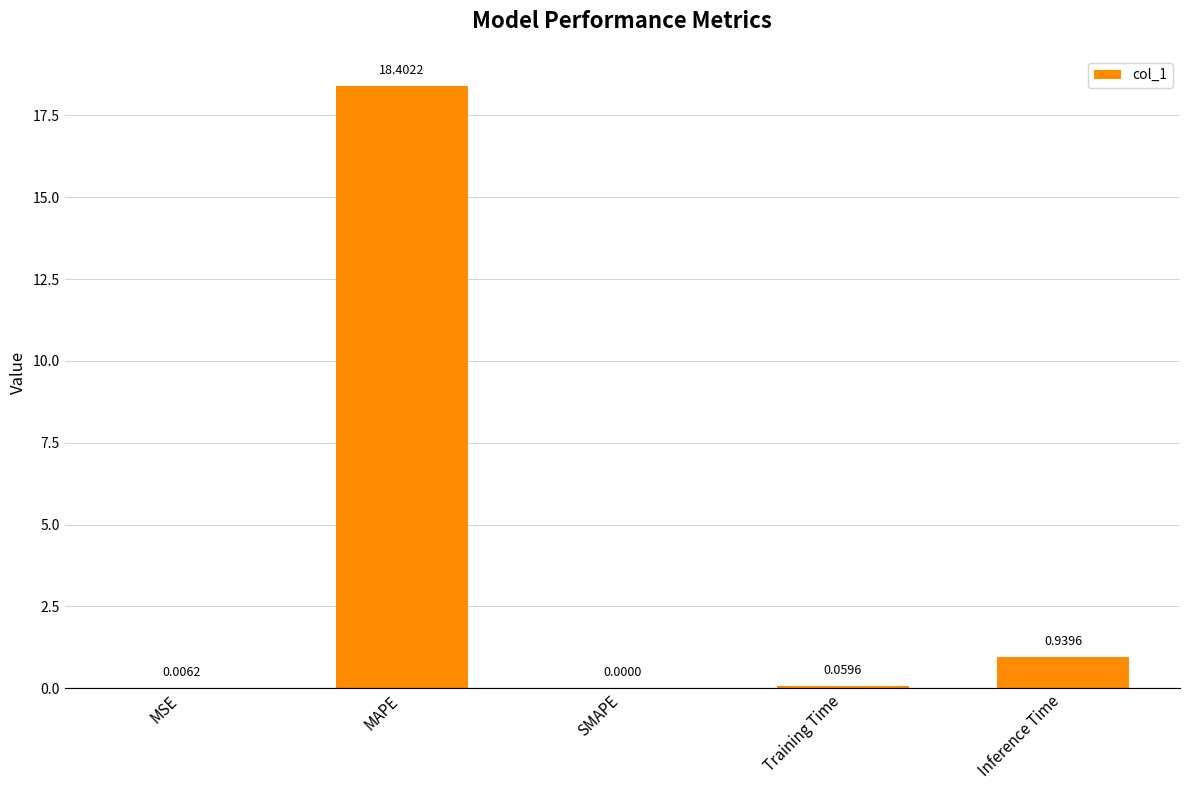

Where is the data nearest to the value 9?

Inference Time